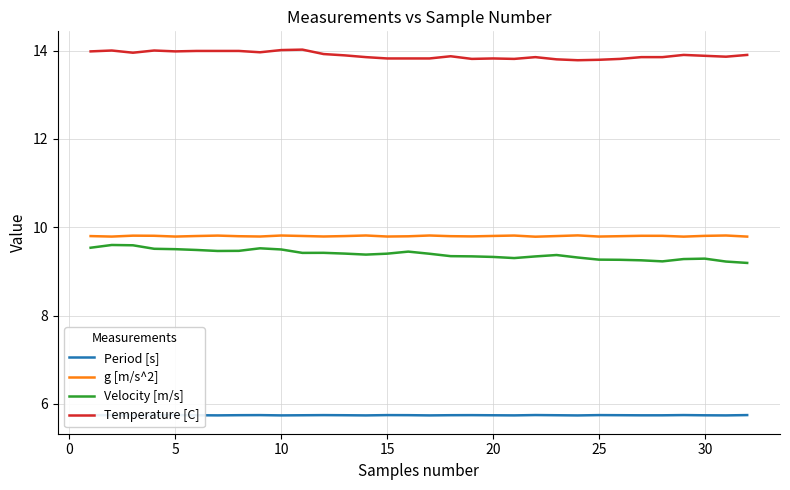

True or false: Velocity [m/s] and Temperature [C] cross at least once.

False